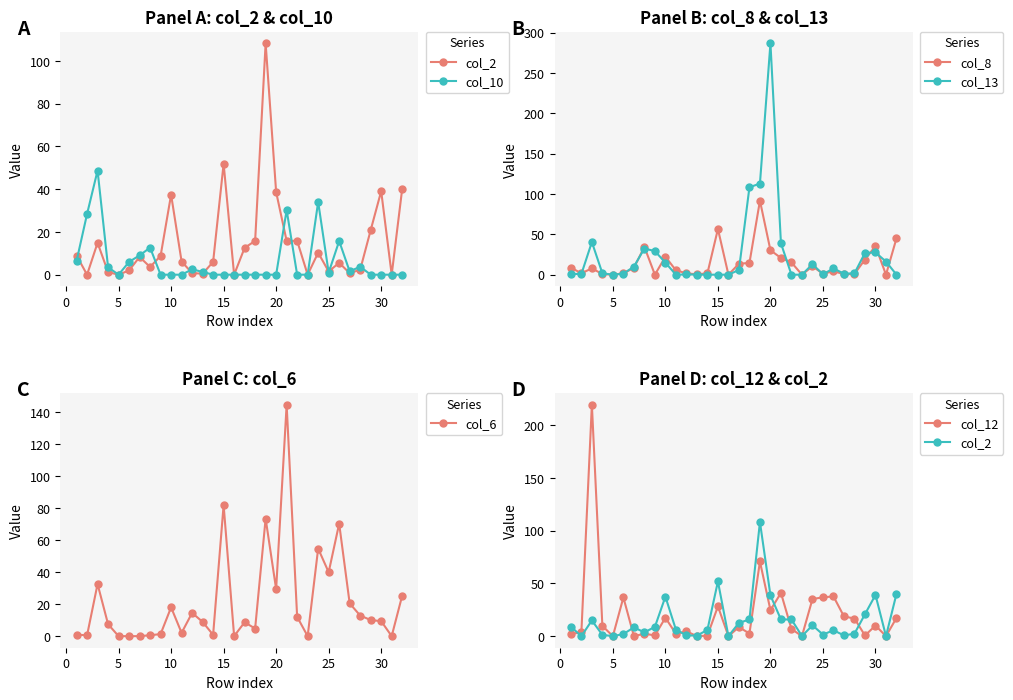

Is the value of col_12 at 25 greater than the value of col_13 at 35?

No